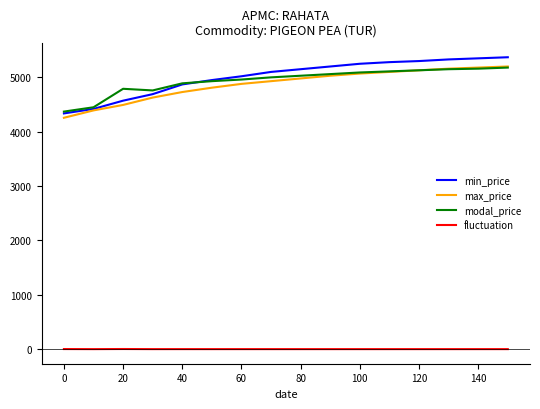

What is the greatest value displayed?

5370.0